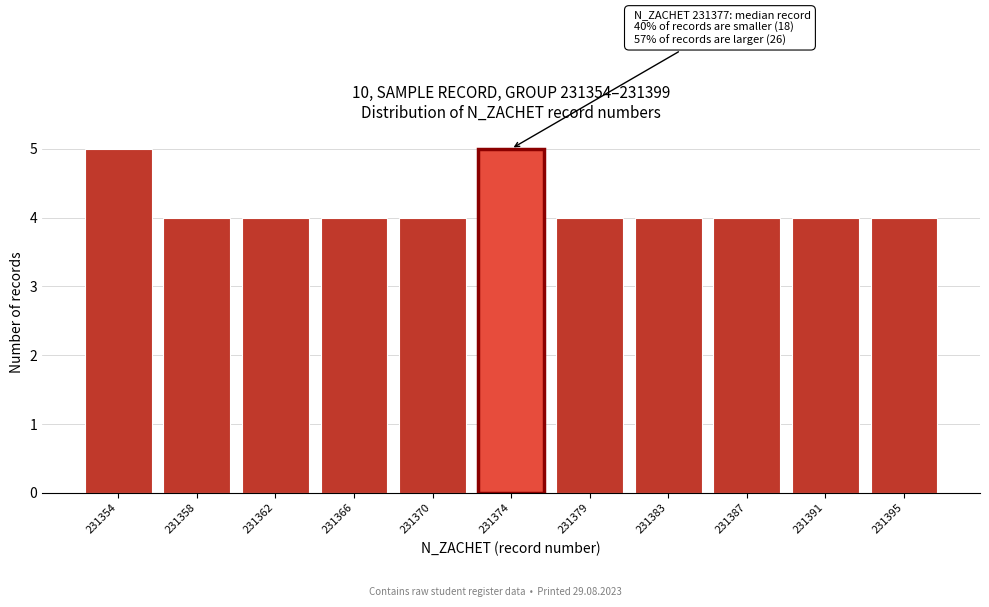

Reading right to left, list all the values displayed in this chart.

4	4	4	4	4	5	4	4	4	4	5